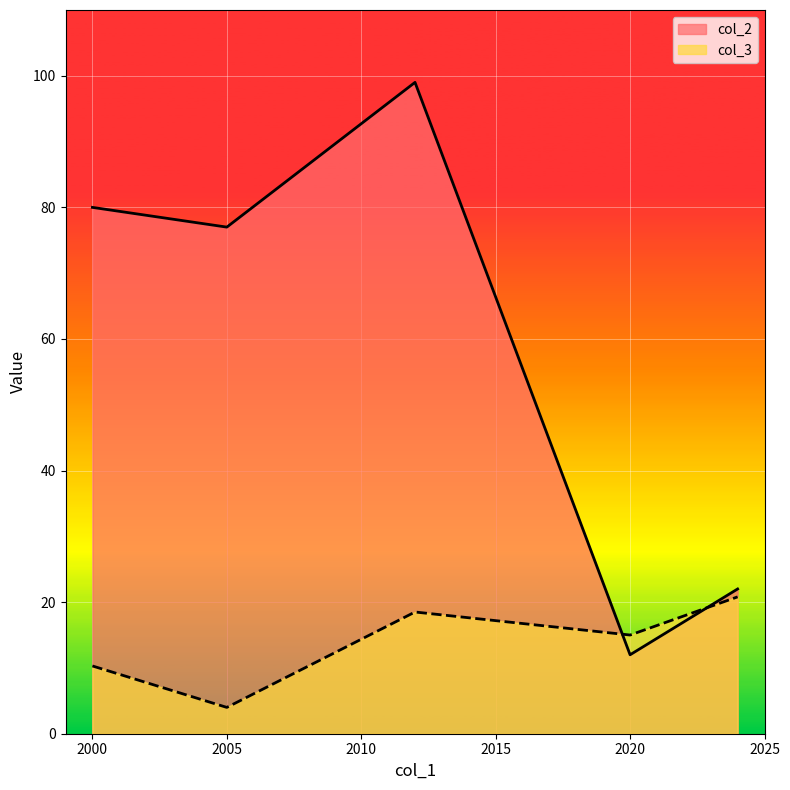

What is the minimum value for col_3?

4.0